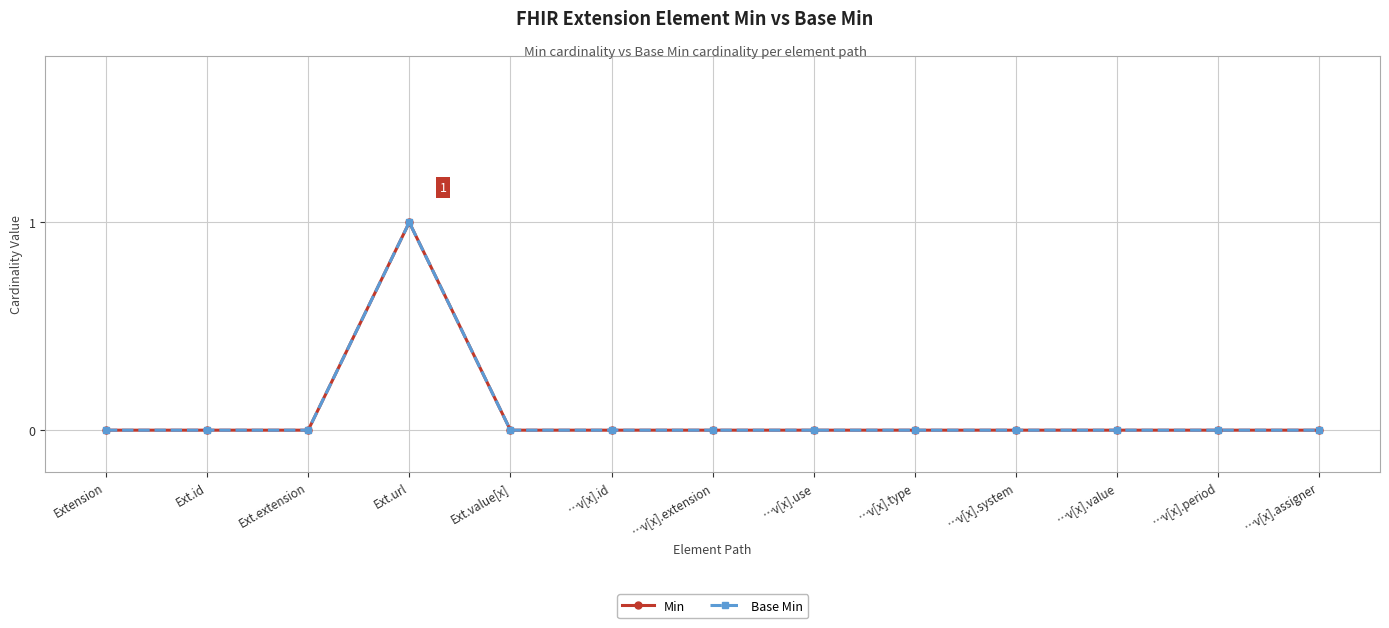

Is this an area chart (filled region under the line)?

No